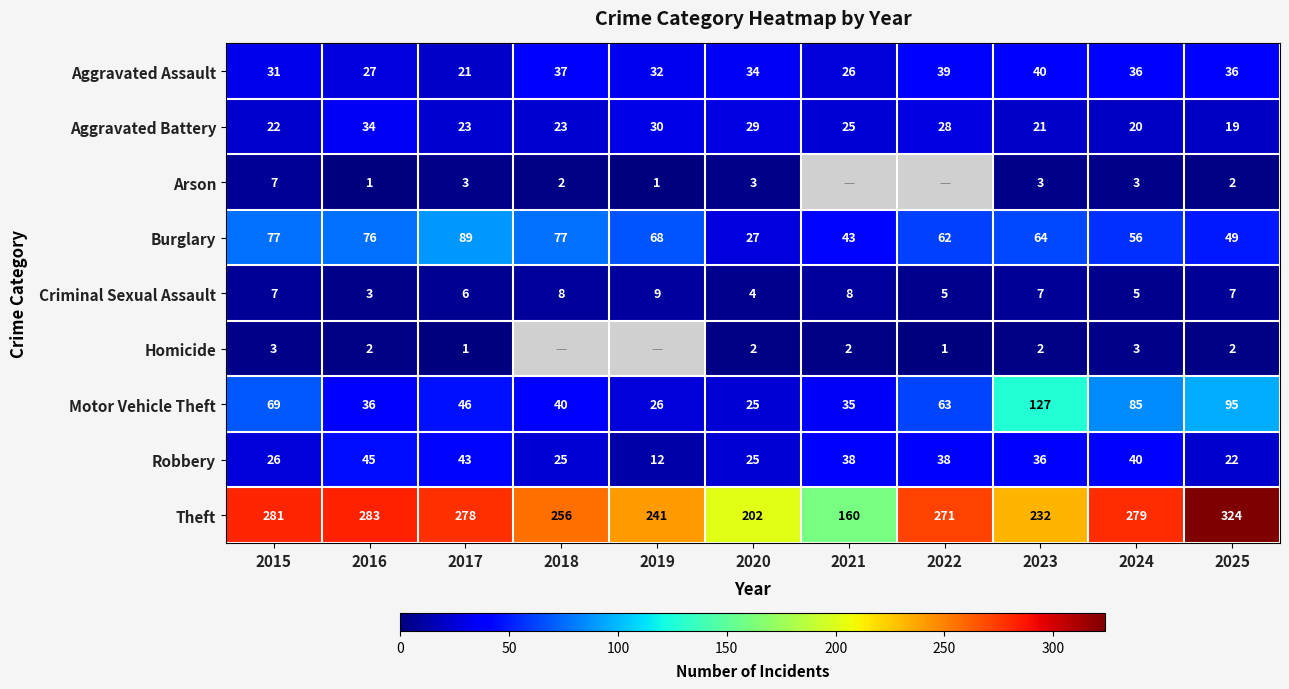

At how many categories does at least one series exceed 260?

6